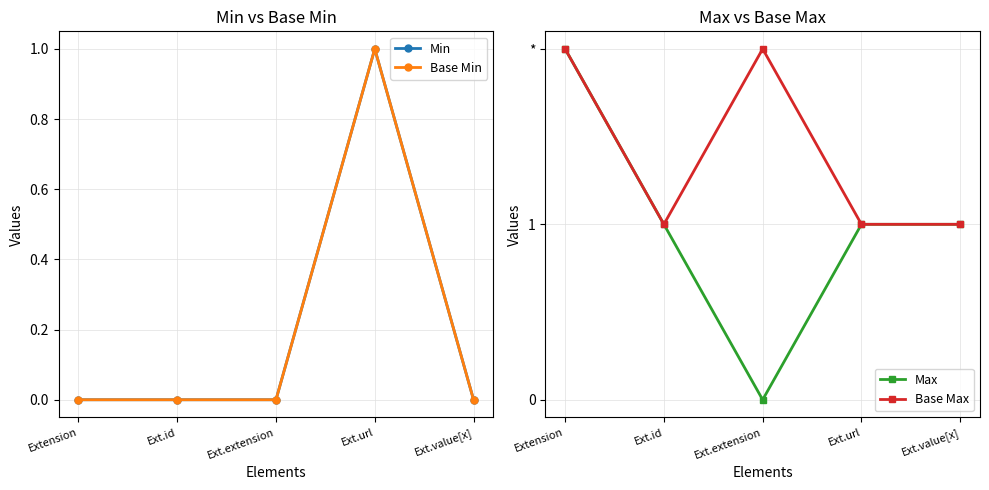

Reading left to right, list all the values displayed in this chart.

Min: 0	0	0	1	0
Base Min: 0	0	0	1	0
Max: 2	1	0	1	1
Base Max: 2	1	2	1	1